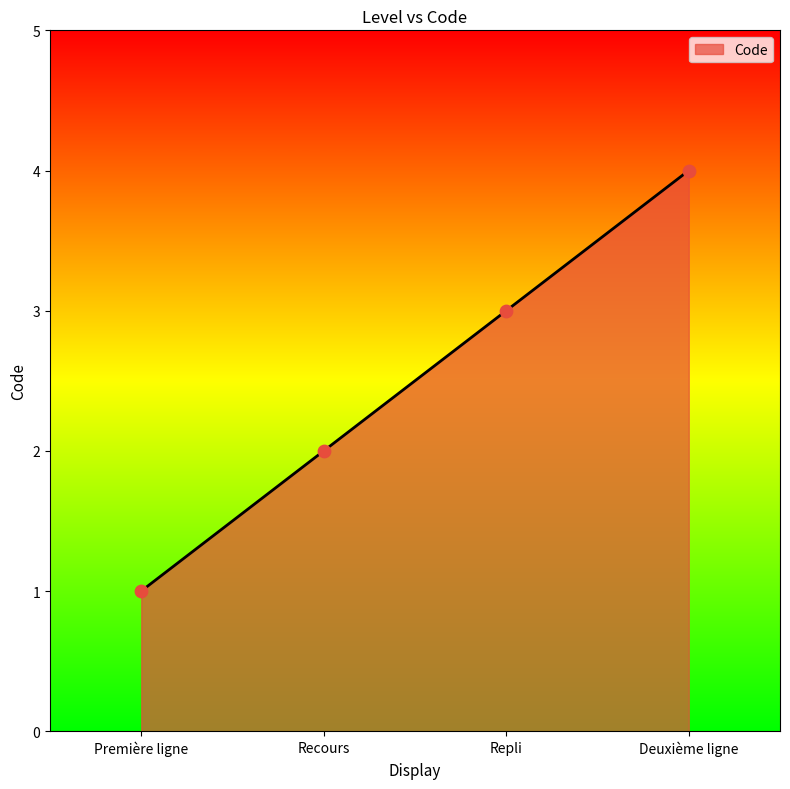

What is the ratio of the value at Première ligne to the value at Recours?

0.5